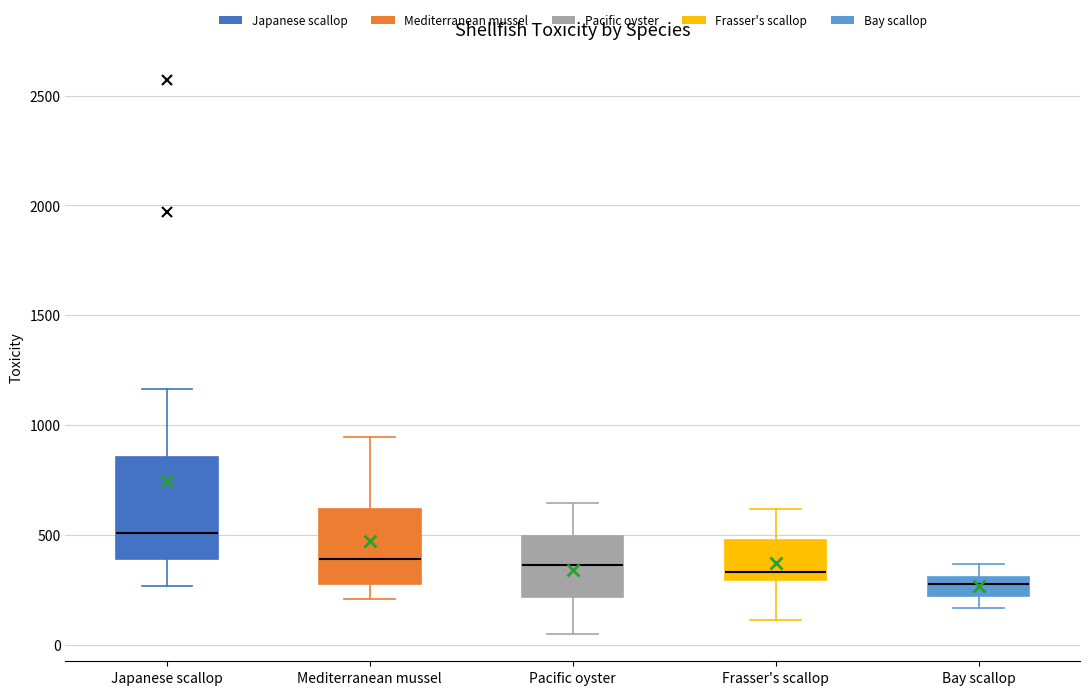

Where is the upper edge of the box for Pacific oyster on the y-axis? The values are not printed on the chart, so give them approximately, as read against the axis.

500